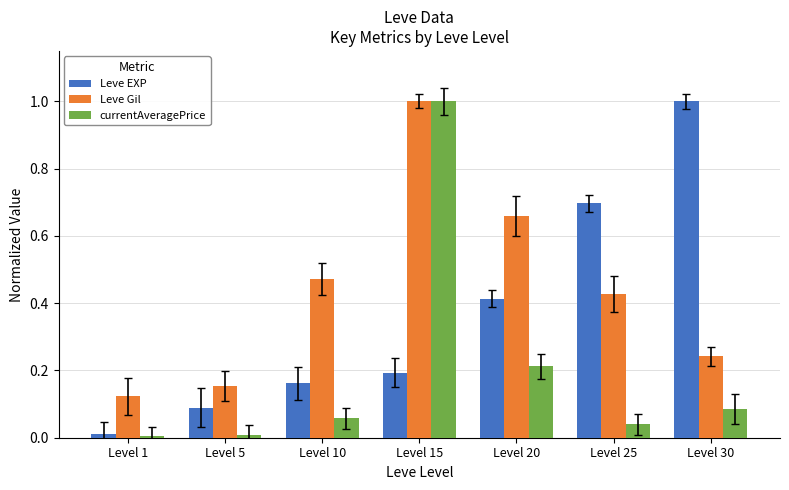

What are all the series names shown in the legend?

Leve EXP, Leve Gil, currentAveragePrice